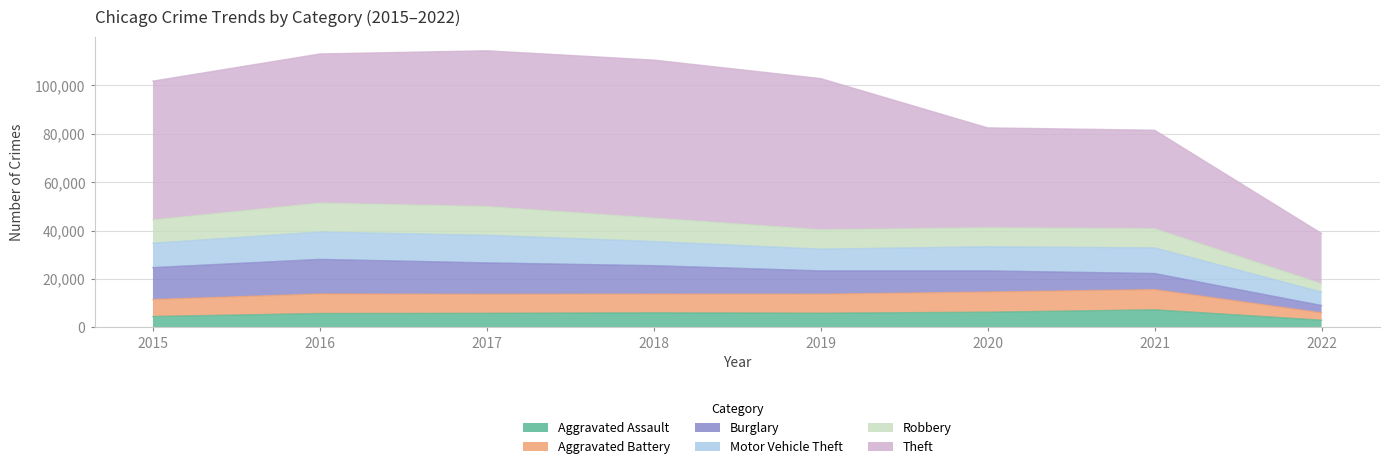

Does the chart have visible grid lines?

Yes